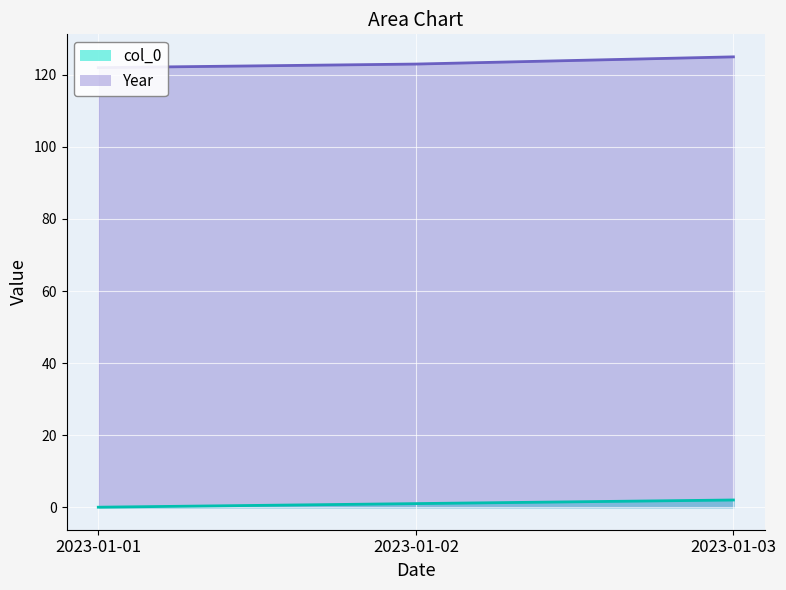

Reading right to left, extract all data points from this chart.

col_0: 2	1	0
Year: 125	123	122